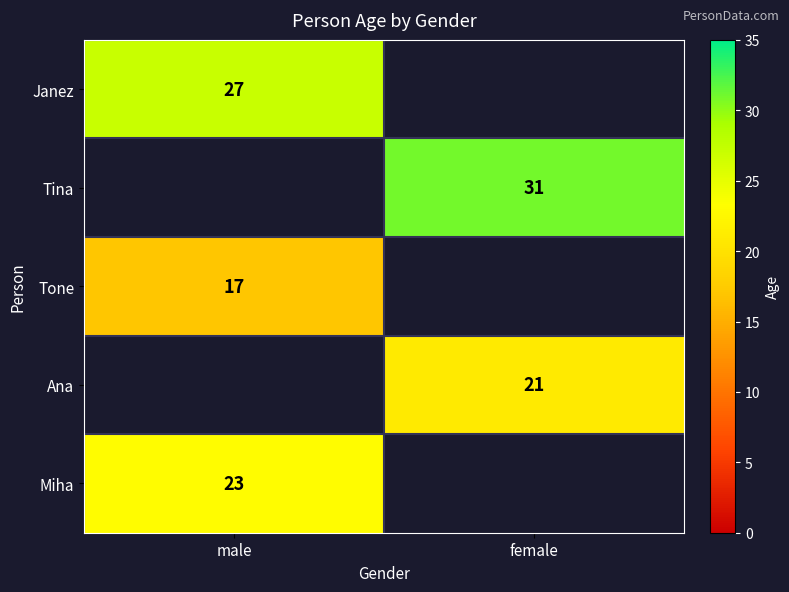

Is the value of Tone at male greater than the value of Miha at male?

No